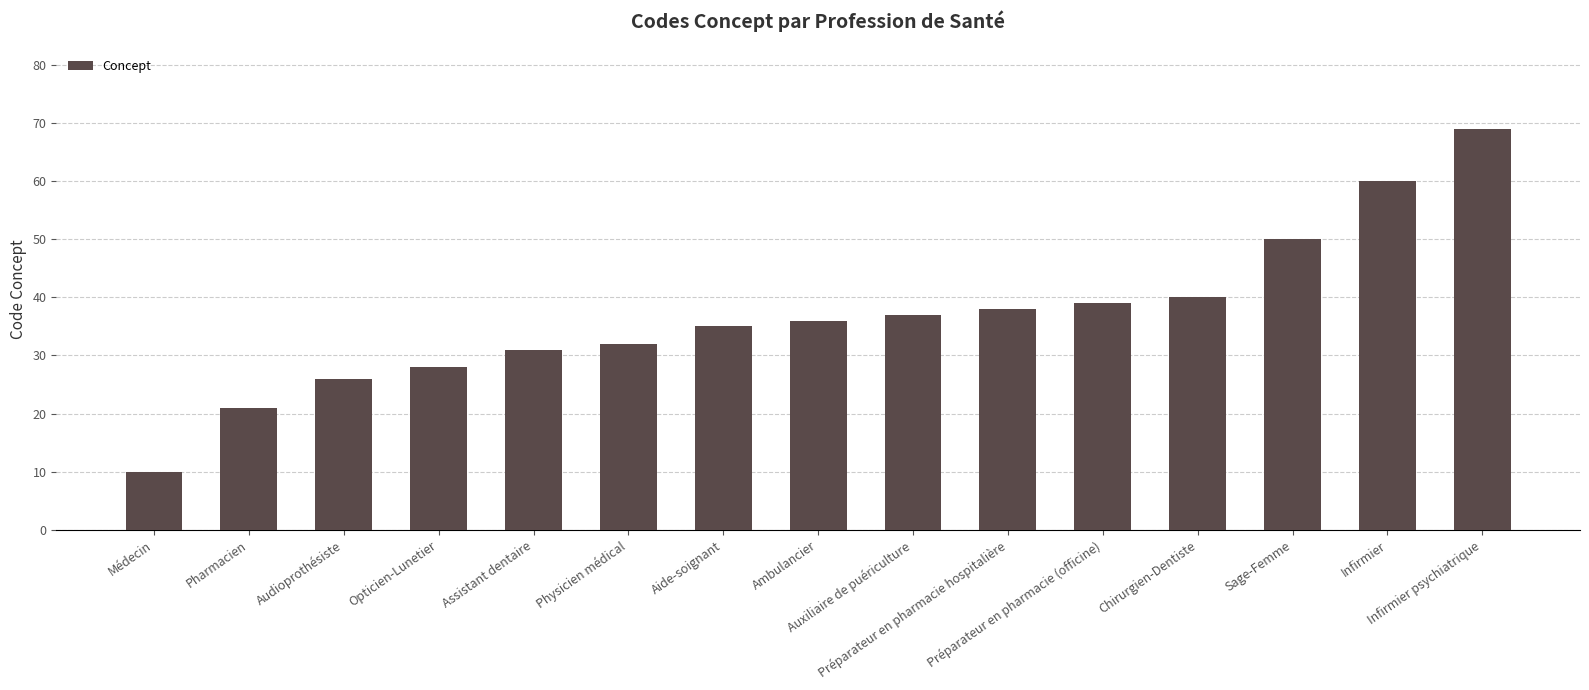

What is the label of the 8th bar from the right?

Ambulancier